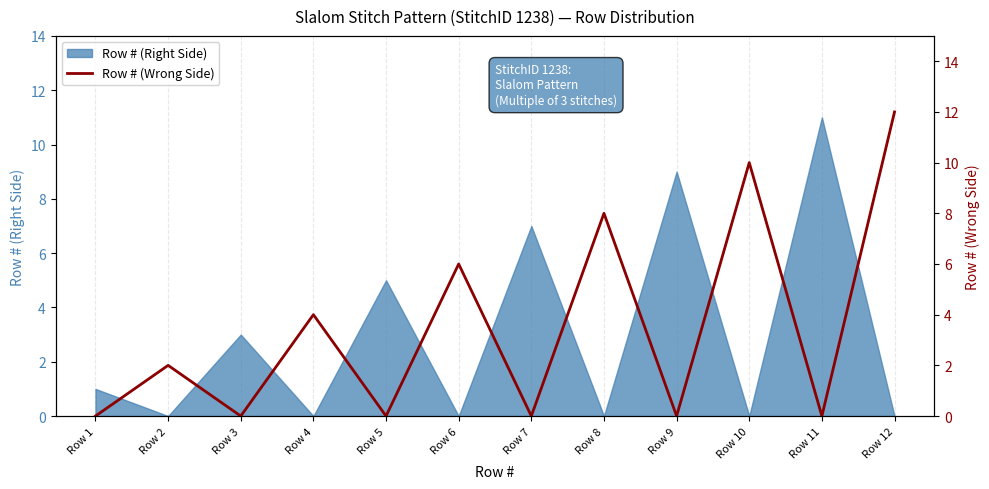

The chart shows a value of 12 at Row 12. True or false?

True